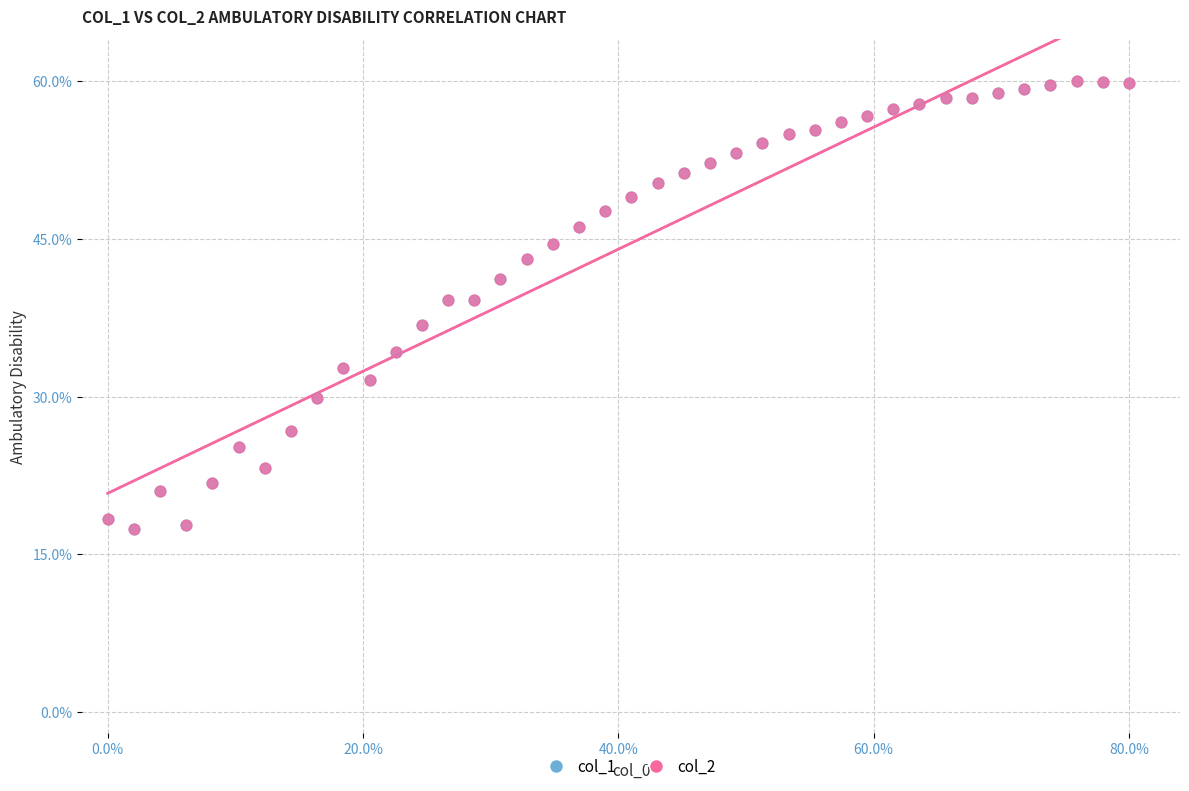

What are all the series names shown in the legend?

col_1, col_2